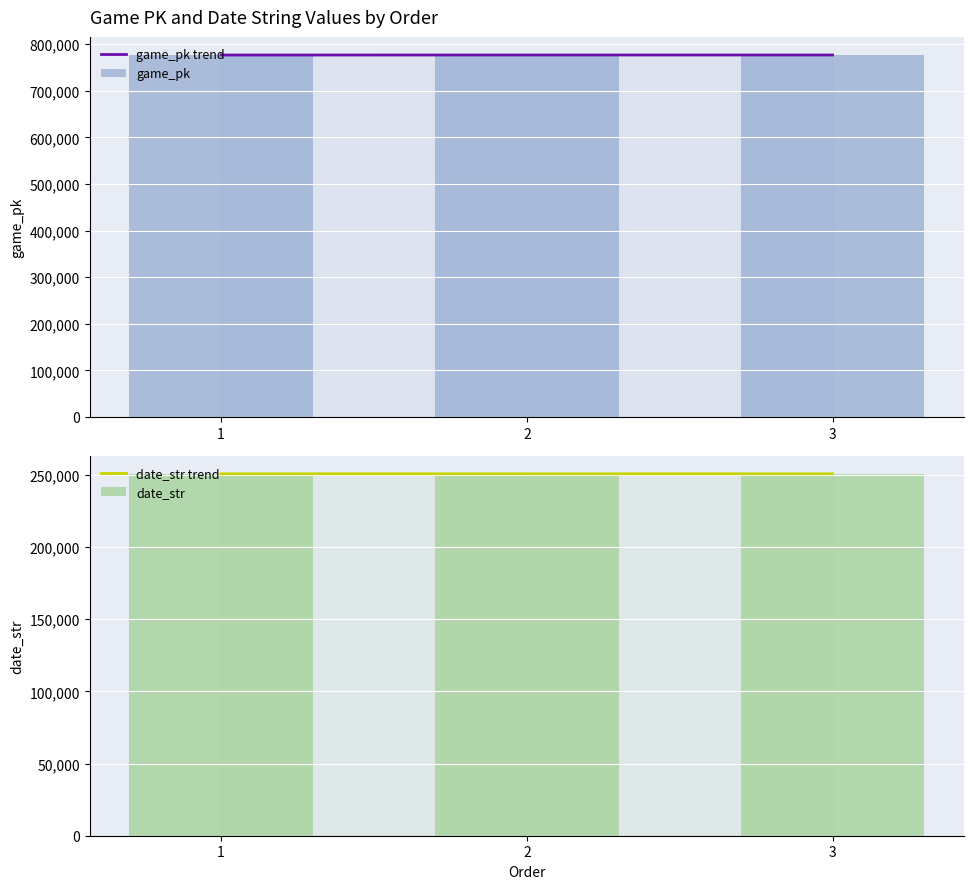

Are the bars horizontal?

No